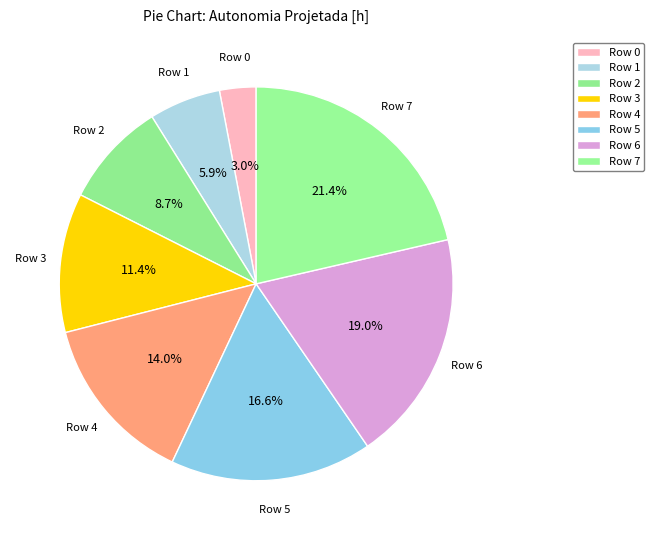

How many slices are in this pie chart?

8